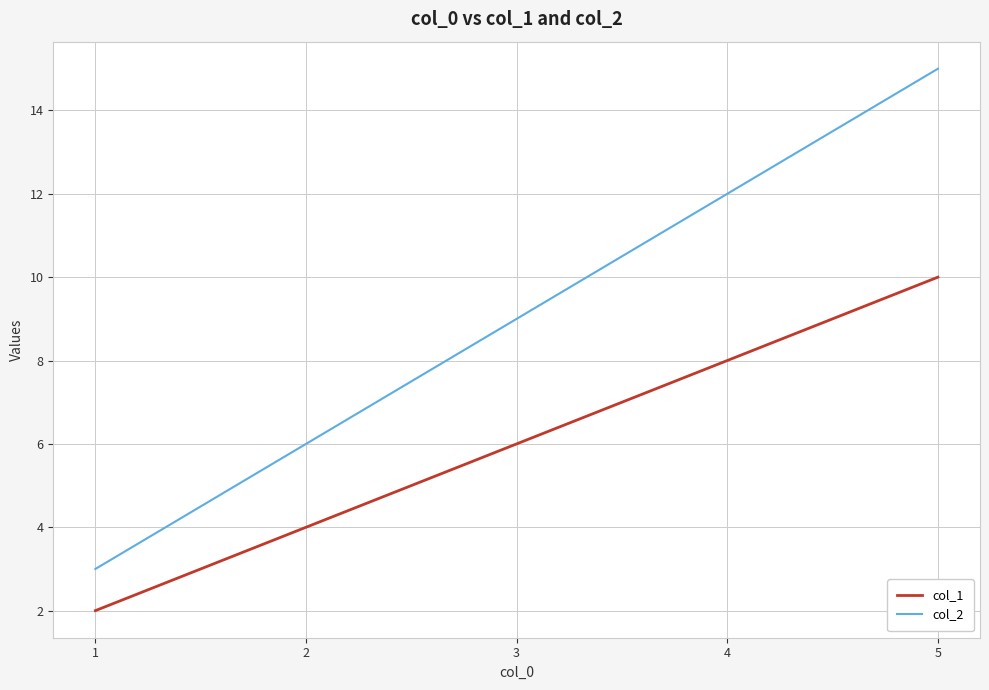

Which category has the highest value in the col_1 series?

5